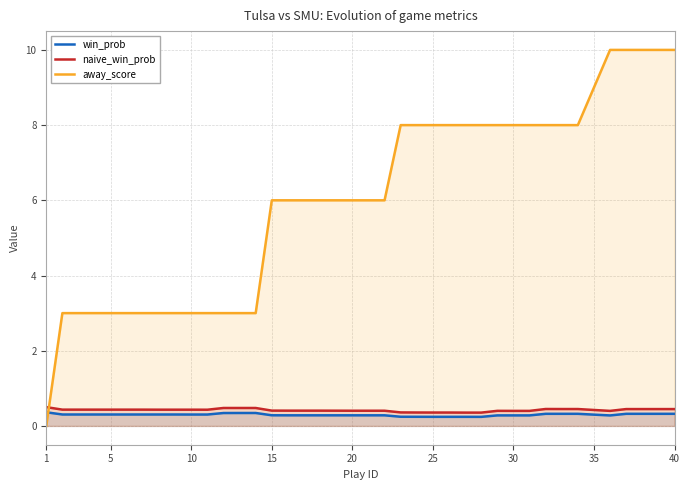

How many intersections are there between away_score and win_prob?

1